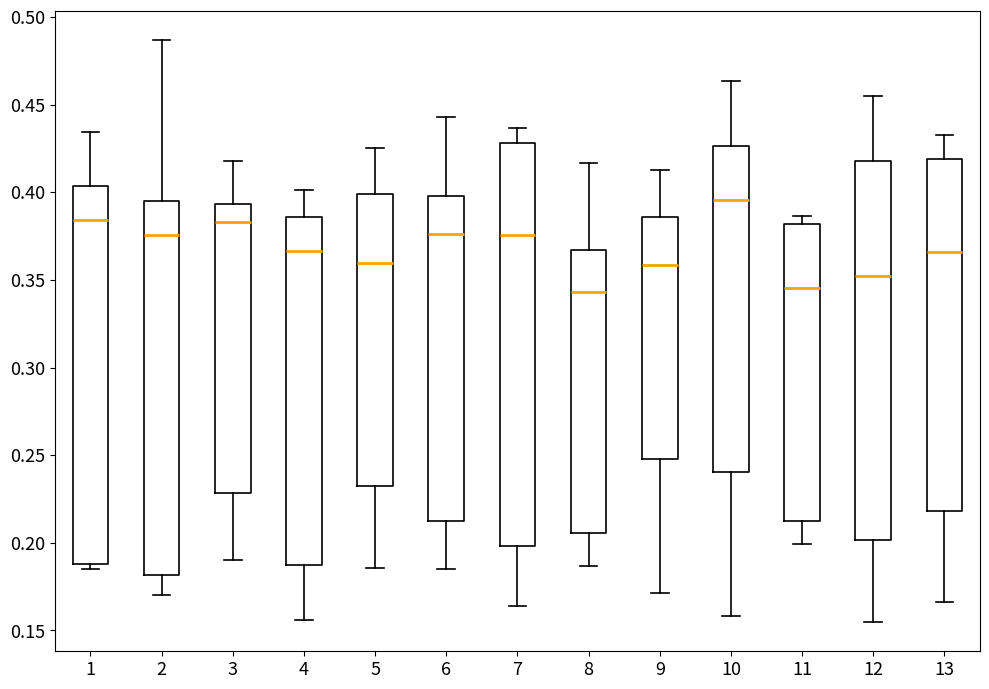

Reading left to right, transcribe this box plot: for each box, give where its median line is, the range the box spans, and where its two whiskers end, as read against the y-axis. The values are not printed on the chart, so give them approximately, as read against the axis.

1: median 0.385, box 0.190 to 0.405, whiskers 0.185 to 0.435
2: median 0.375, box 0.180 to 0.395, whiskers 0.170 to 0.485
3: median 0.385, box 0.230 to 0.395, whiskers 0.190 to 0.420
4: median 0.365, box 0.185 to 0.385, whiskers 0.155 to 0.400
5: median 0.360, box 0.230 to 0.400, whiskers 0.185 to 0.425
6: median 0.375, box 0.215 to 0.400, whiskers 0.185 to 0.445
7: median 0.375, box 0.200 to 0.430, whiskers 0.165 to 0.435
8: median 0.345, box 0.205 to 0.365, whiskers 0.185 to 0.415
9: median 0.360, box 0.250 to 0.385, whiskers 0.170 to 0.415
10: median 0.395, box 0.240 to 0.425, whiskers 0.160 to 0.465
11: median 0.345, box 0.215 to 0.380, whiskers 0.200 to 0.385
12: median 0.350, box 0.200 to 0.420, whiskers 0.155 to 0.455
13: median 0.365, box 0.220 to 0.420, whiskers 0.165 to 0.430